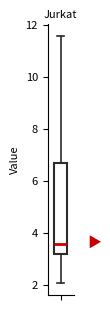

Where does the median line of the box sit on the y-axis? The values are not printed on the chart, so give them approximately, as read against the axis.

3.6